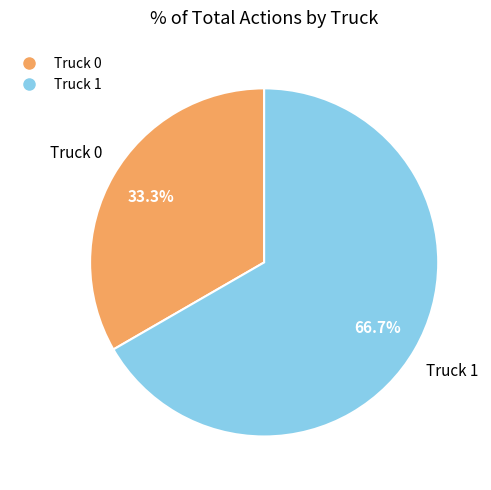

What is the majority slice?

Truck 1